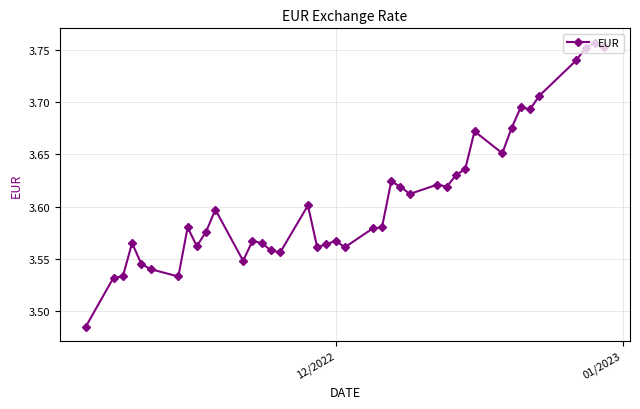

True or false: there are more than 0 points higher than both neighbors.

True